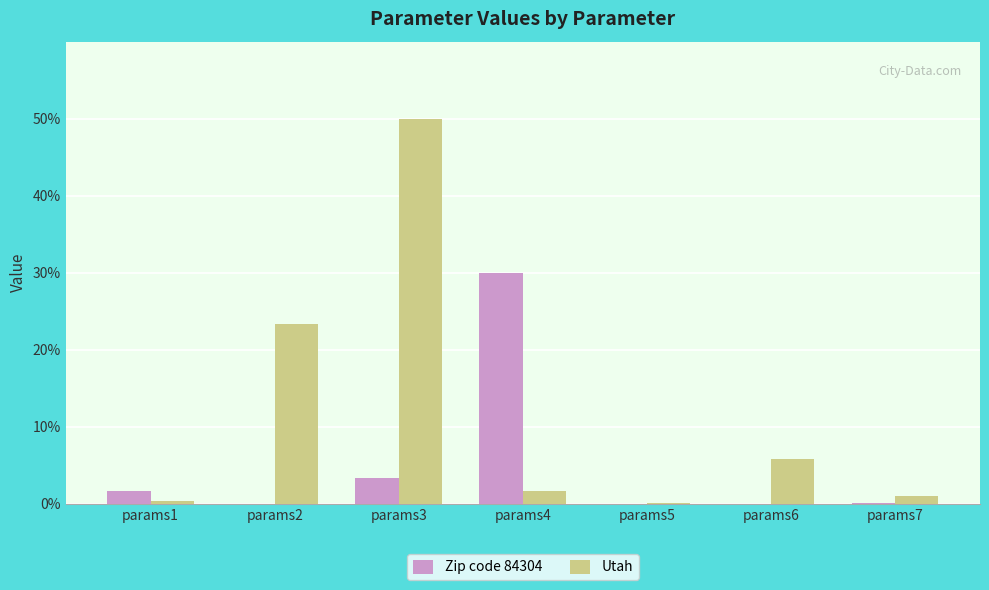

The value of Zip code 84304 at params1 is 1.7. True or false?

True